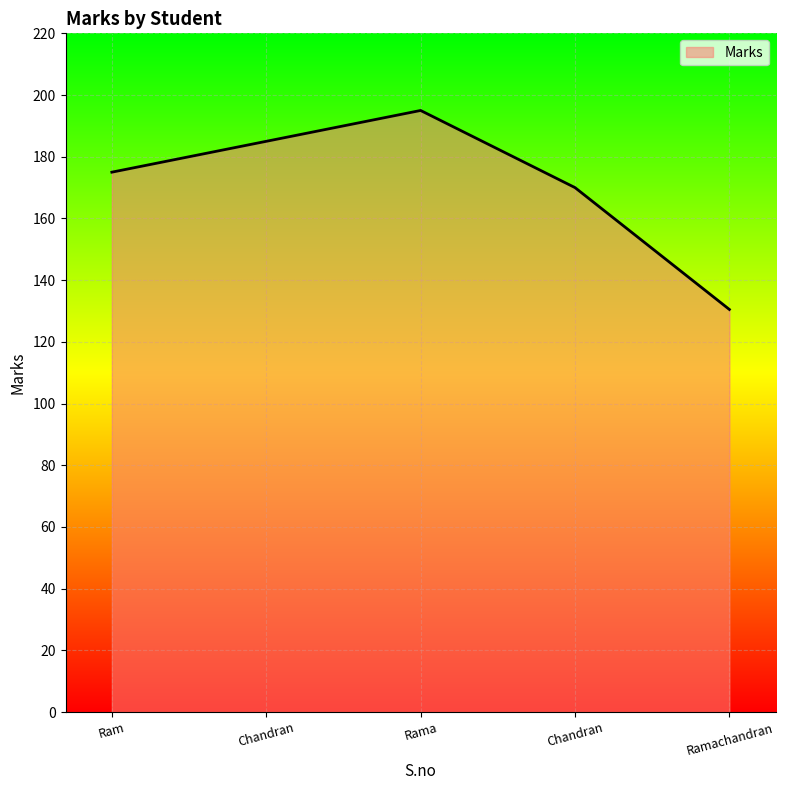

Count the number of data series in this chart.

1